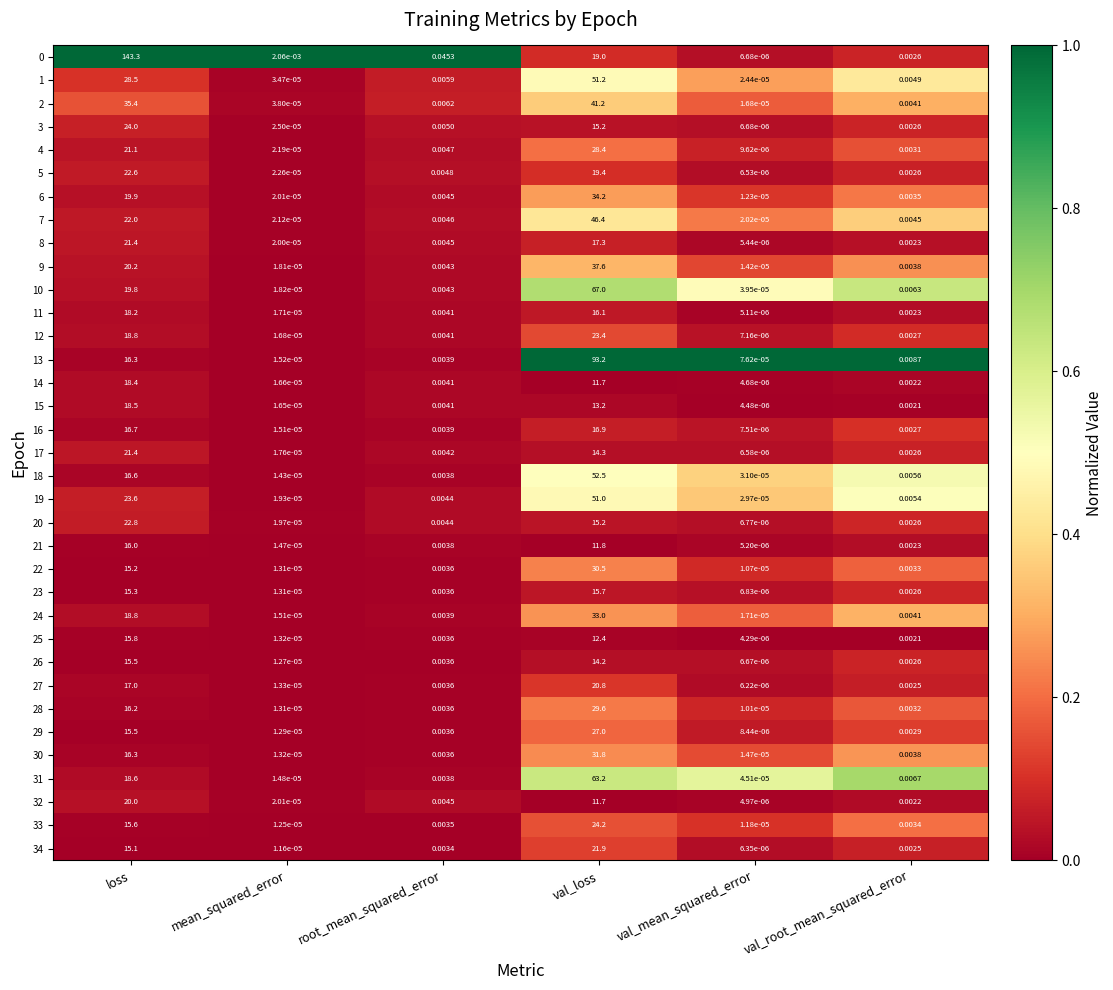

Is the value of 8 at val_root_mean_squared_error greater than the value of 0 at val_root_mean_squared_error?

No